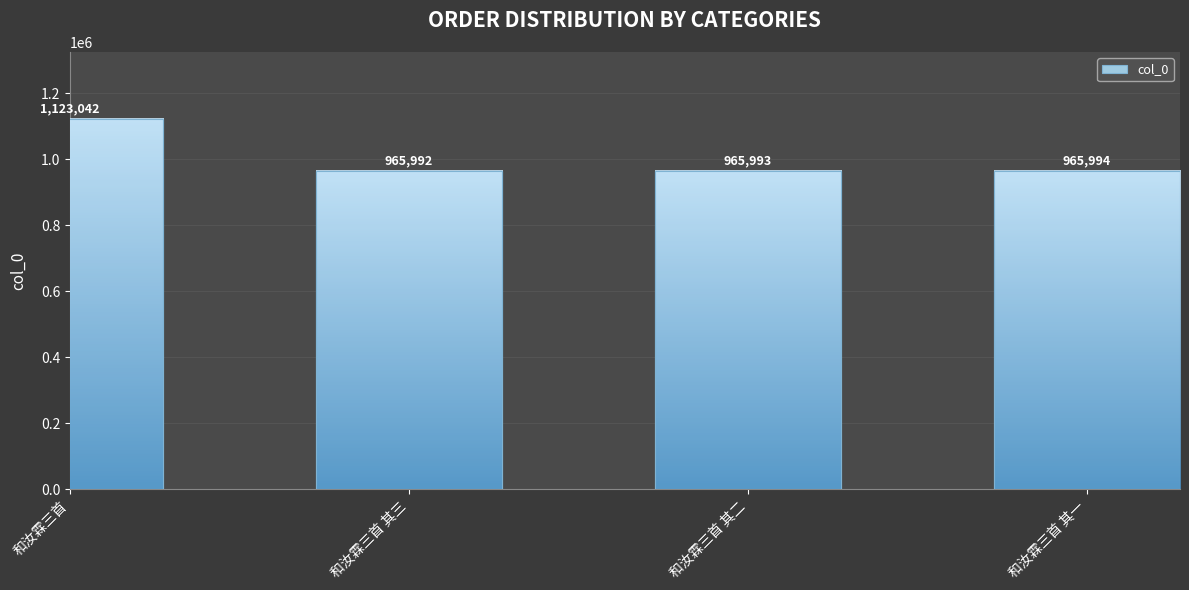

Which label corresponds to the largest value in the chart?

和汝霖三首